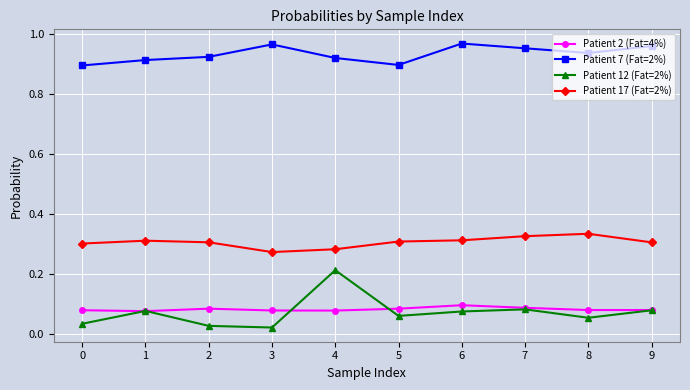

How many interior local peaks does the Patient 12 (Fat=2%) series have?

3